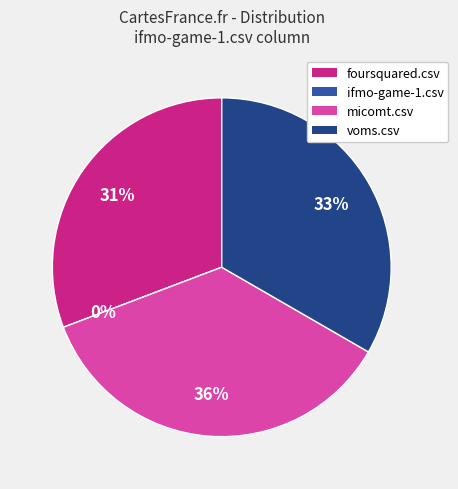

Which slice is the largest?

micomt.csv